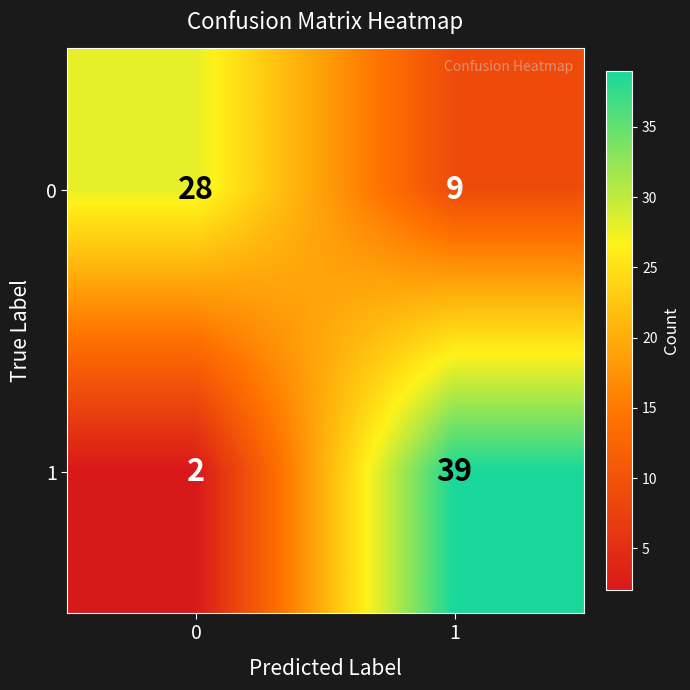

At 0, list the series in order from largest to smallest.

0, 1